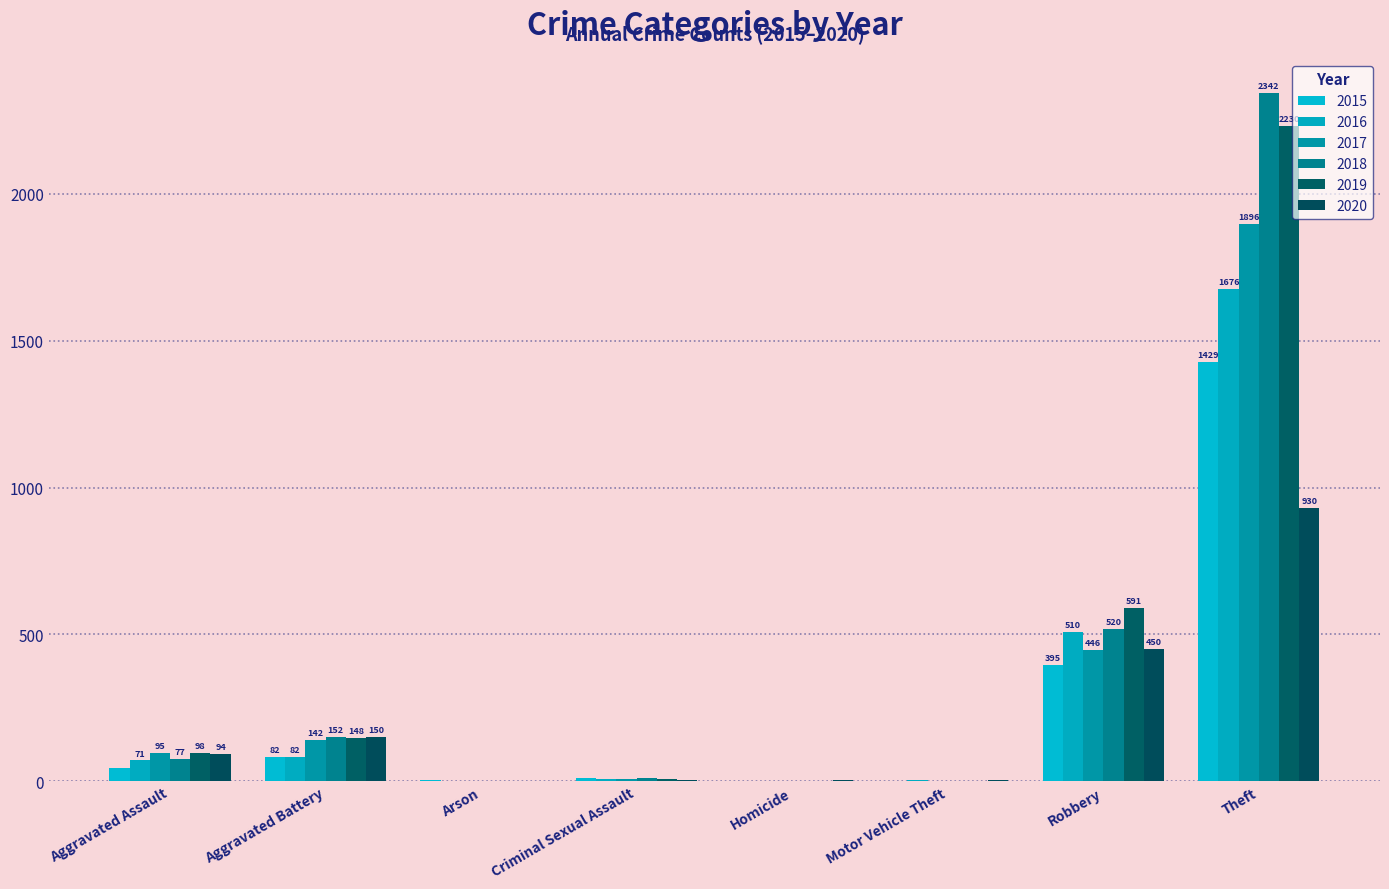

How many data points does each series have?

8